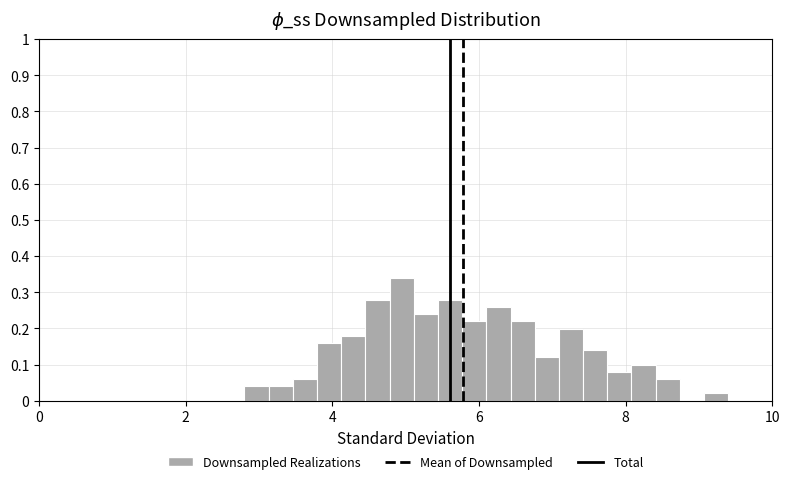

Around what value on the x-axis is the tallest bar? Give the approximate position of its centre, as read against the axis.

5.0